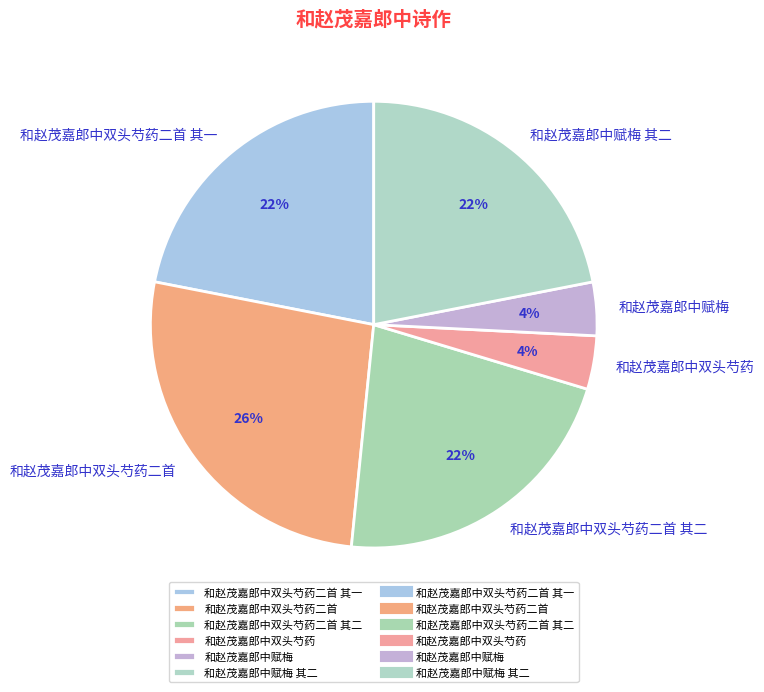

What is the largest slice in the pie chart?

和赵茂嘉郎中双头芍药二首